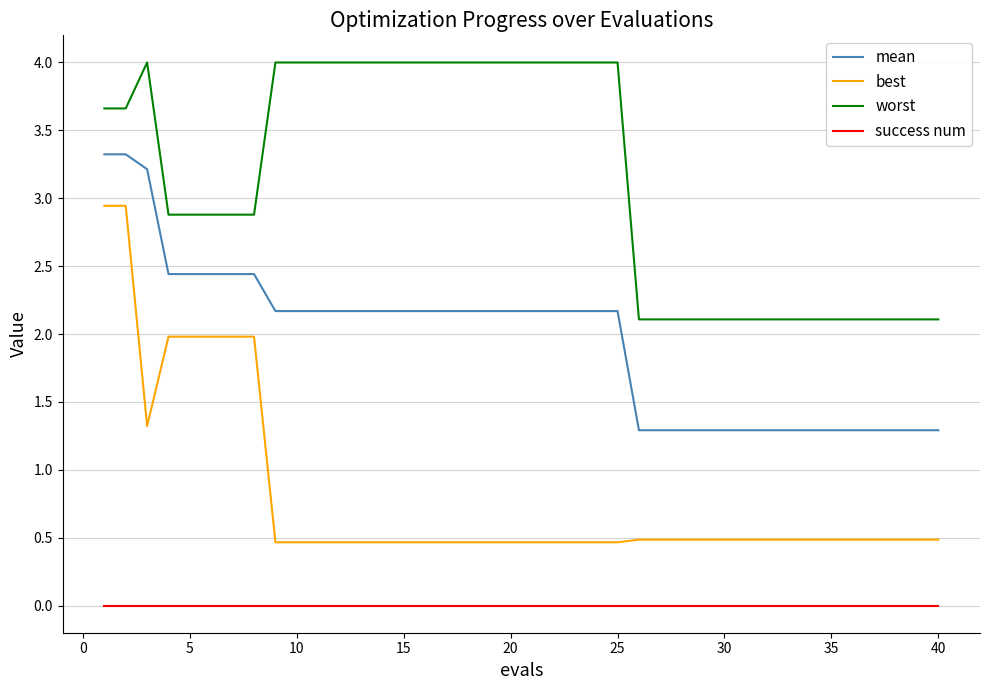

True or false: worst and success num intersect in this chart.

False